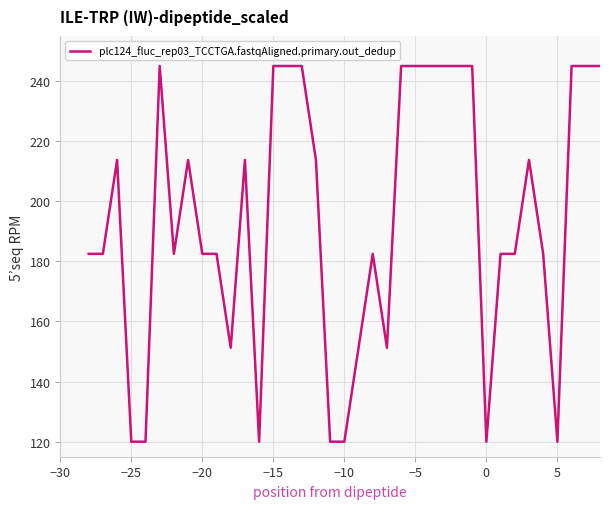

What is the difference between the maximum and minimum values?

125.0